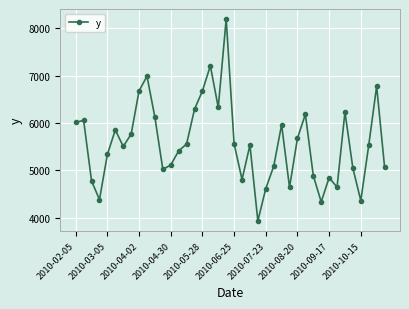

What is the smallest value displayed?

3930.7